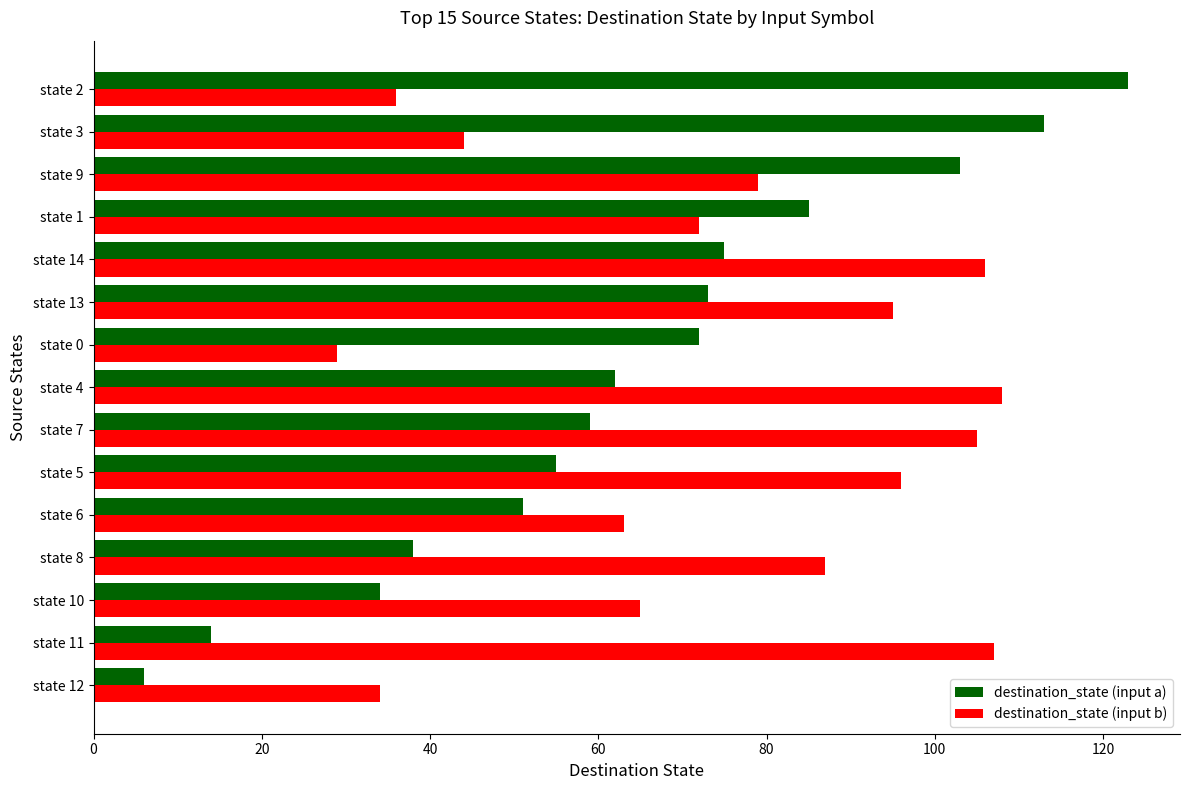

The value of destination_state (input a) at state 9 is 103. True or false?

True